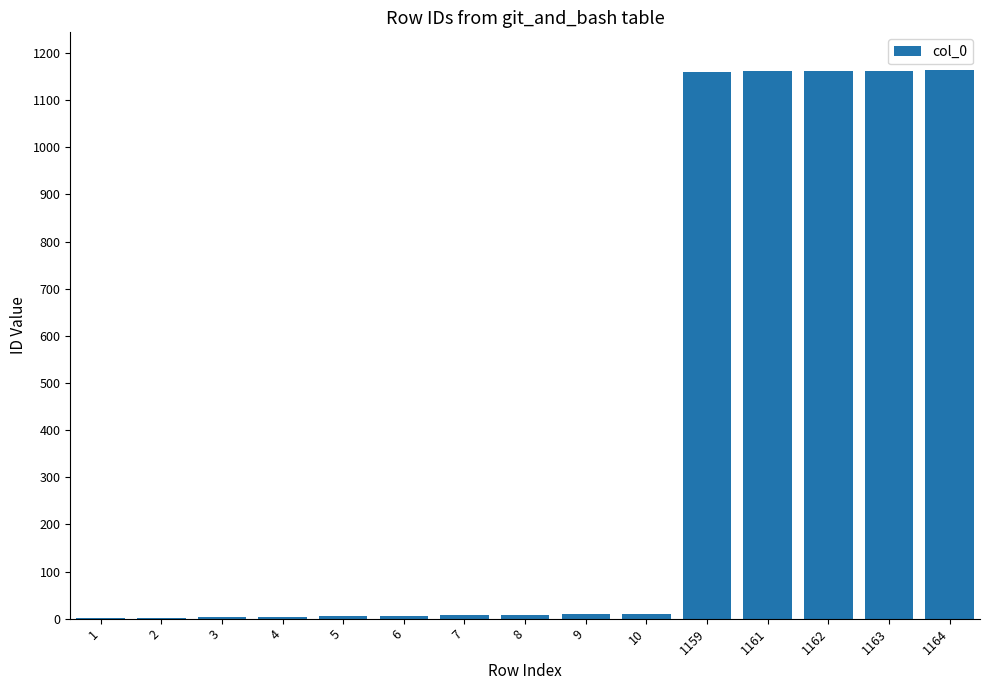

What is the change in value from 7 to 8?

+1